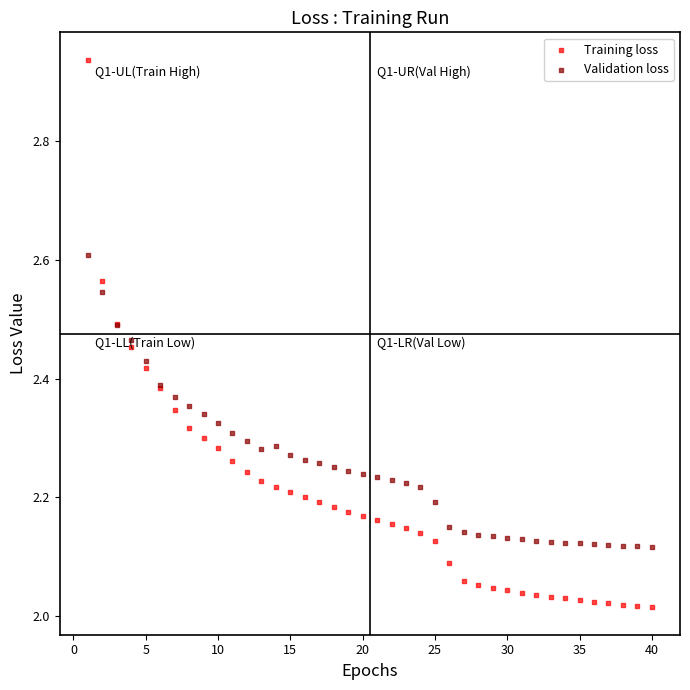

Which series reaches the maximum Y coordinate?

Training loss